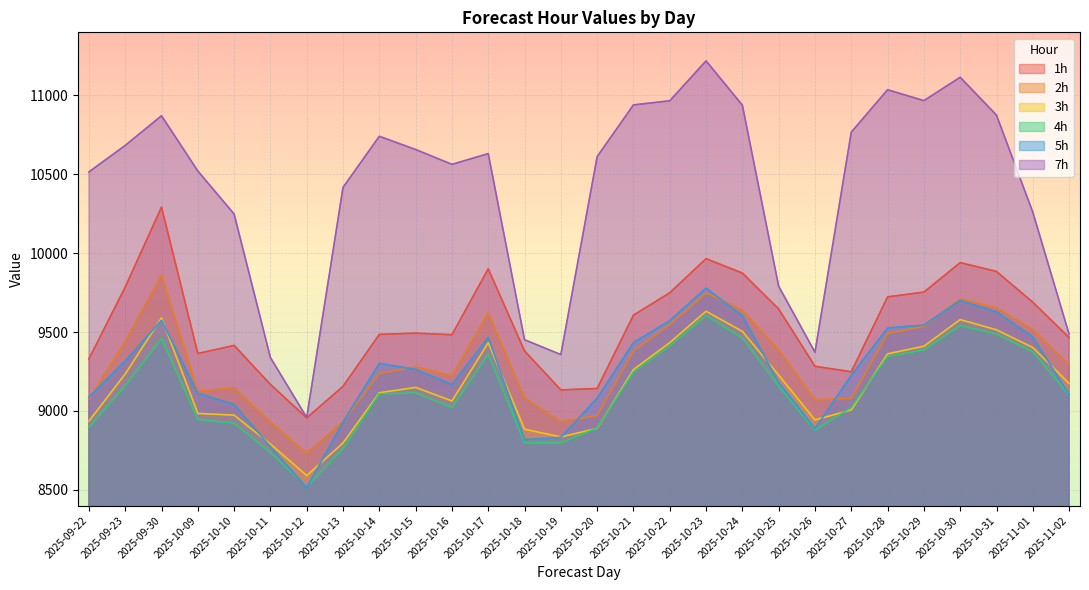

True or false: 2h and 4h cross at least once.

False